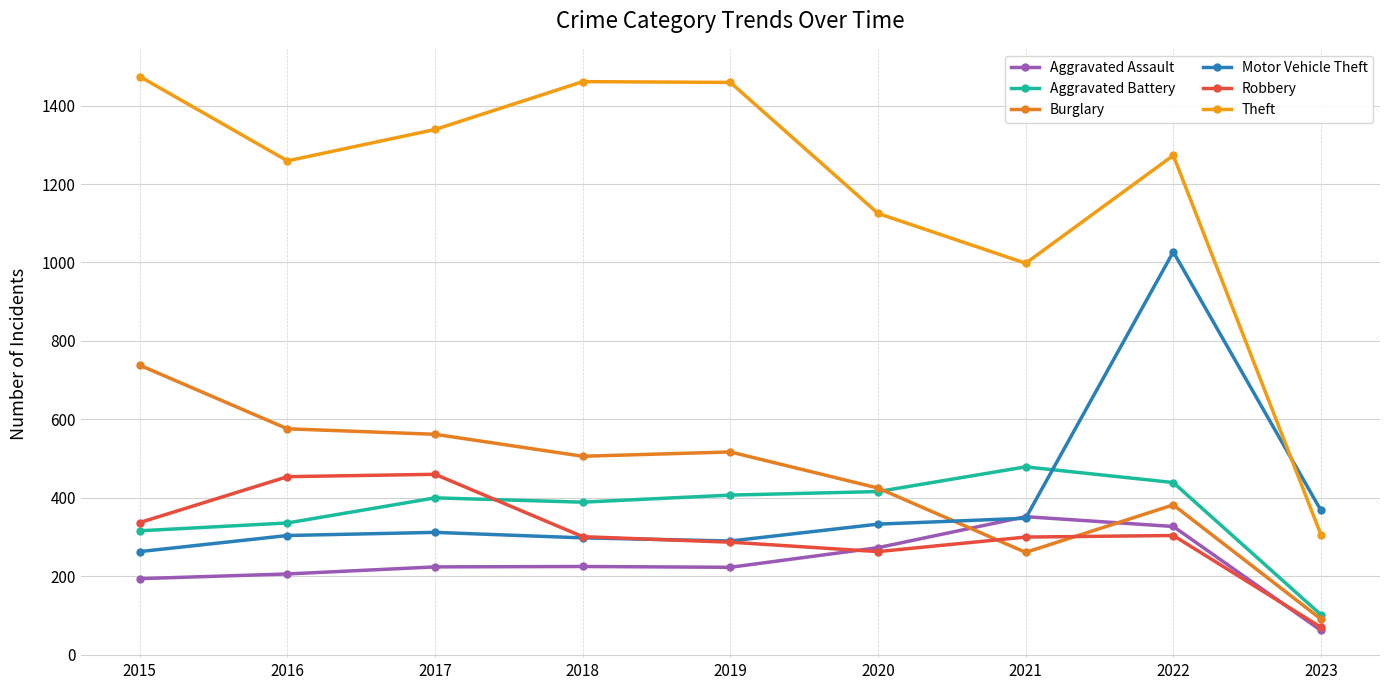

How many lines are shown in the chart?

6